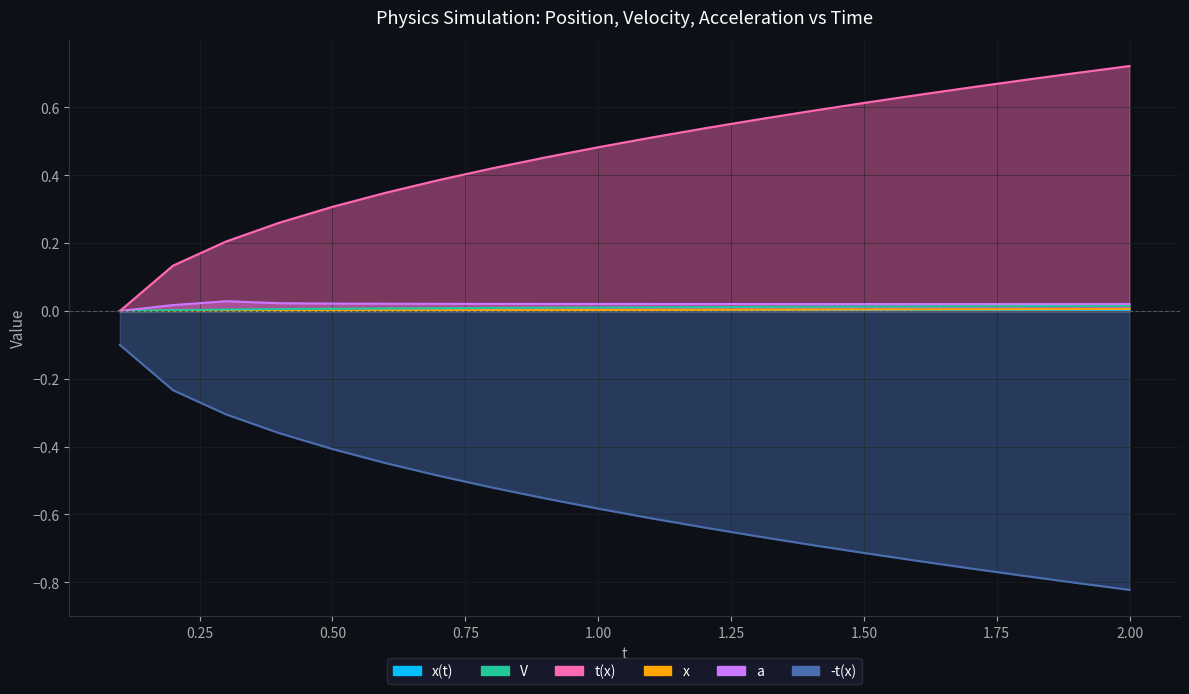

What is the label of the 12th point from the right?

0.9